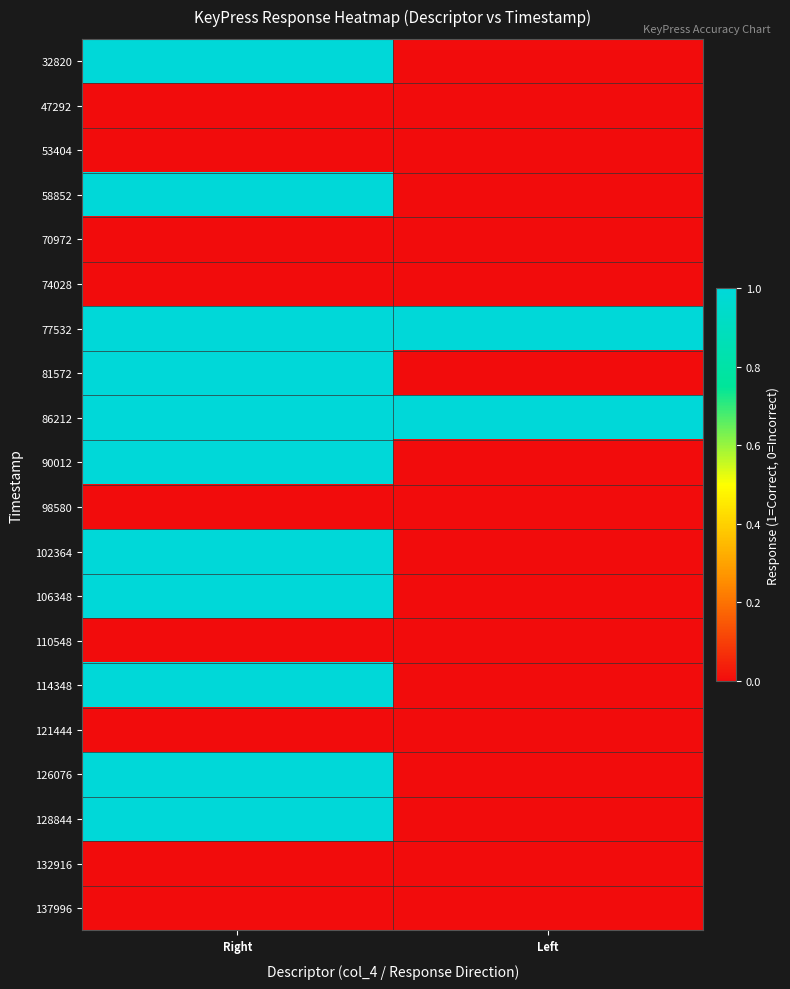

Which category has the highest value across all series?

Right